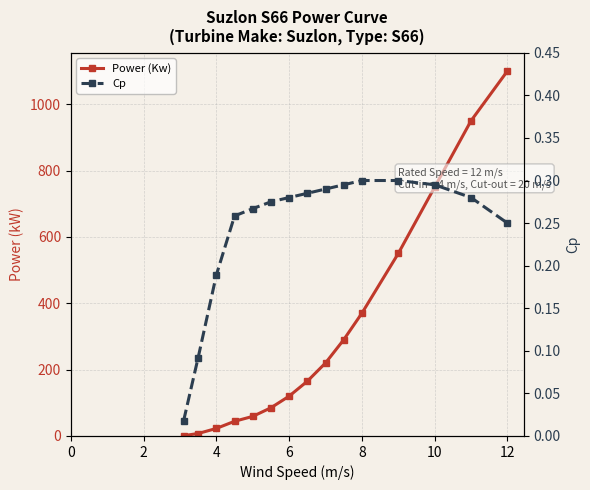

Rank the series by their maximum value, from highest to lowest.

Power (Kw), Cp